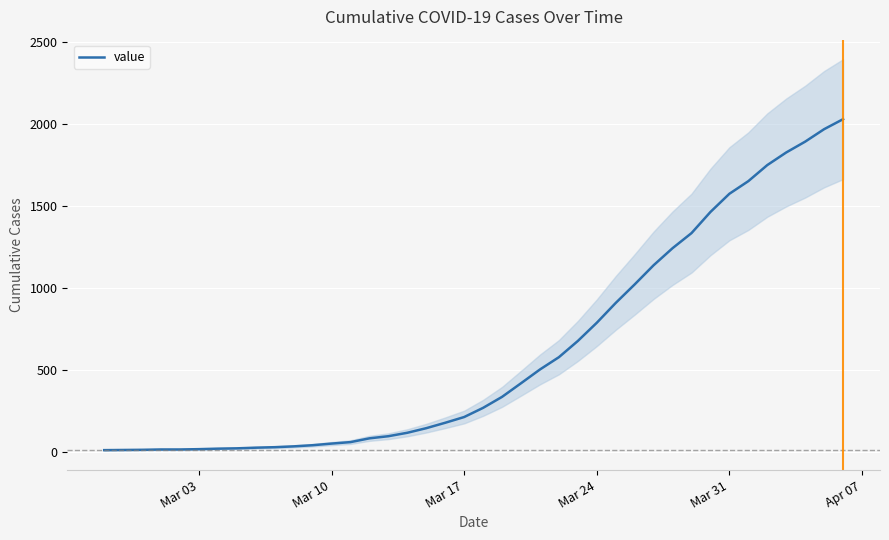

What is the greatest value displayed?

2032